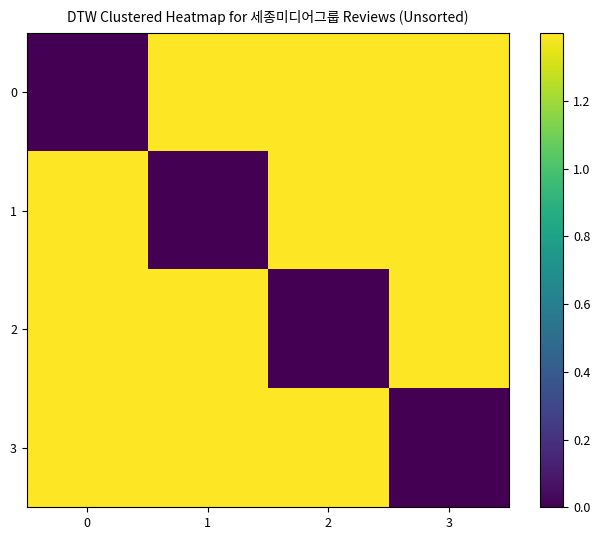

Between 0 and 1, which is larger?

1